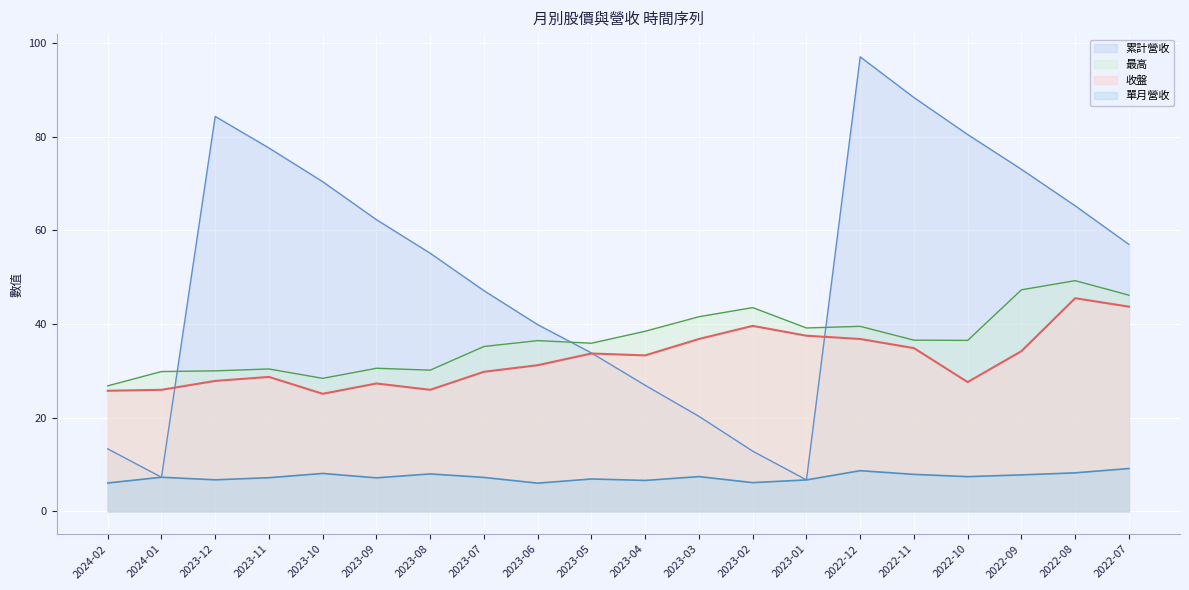

How many lines are shown in the chart?

4